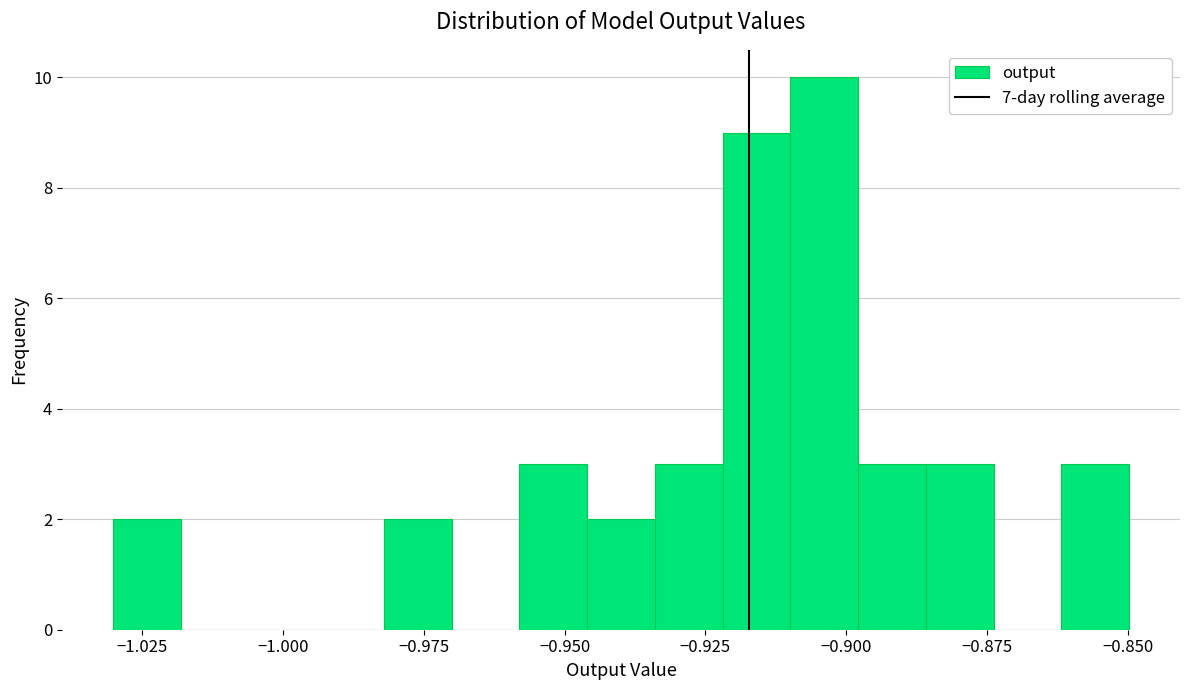

Around what value on the x-axis is the tallest bar? Give the approximate position of its centre, as read against the axis.

-0.905